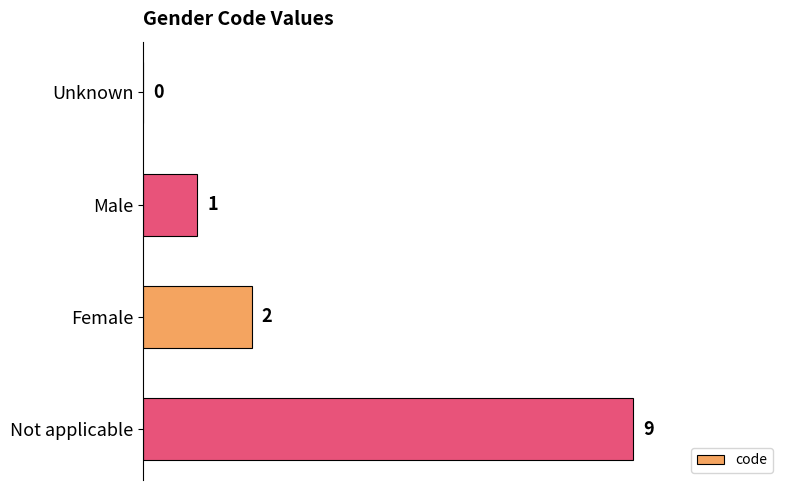

The chart shows a value of 2 at Female. True or false?

True